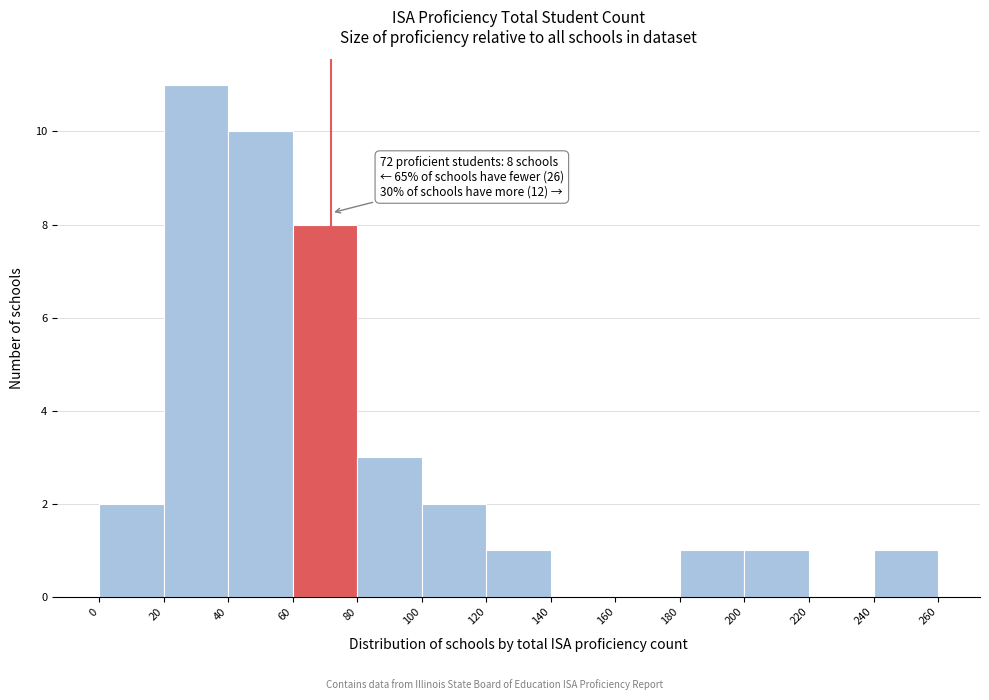

Over which range of the x-axis is the bar tallest?

20 to 40